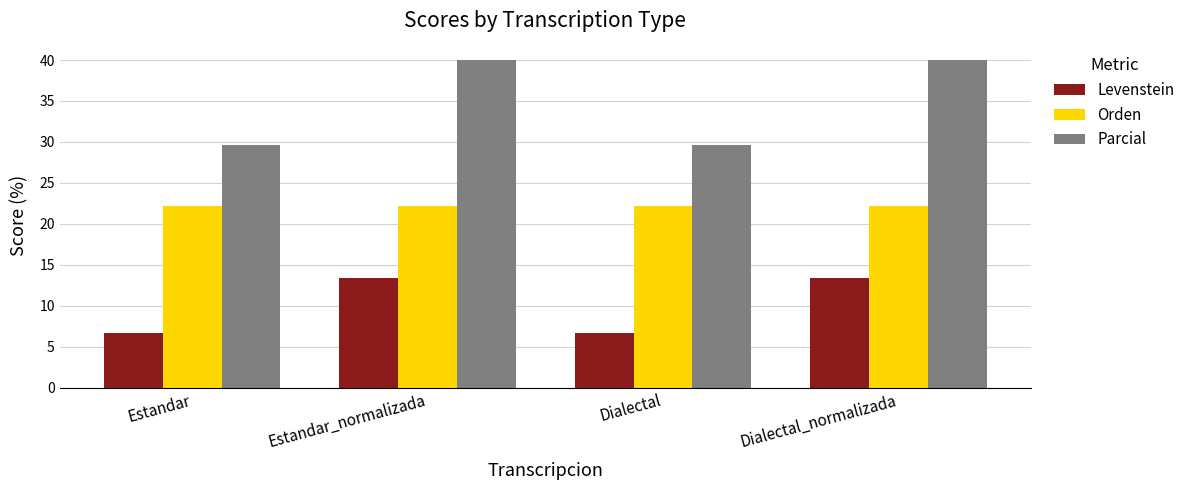

What is the difference between the maximum and minimum values in the Levenstein series?

6.7